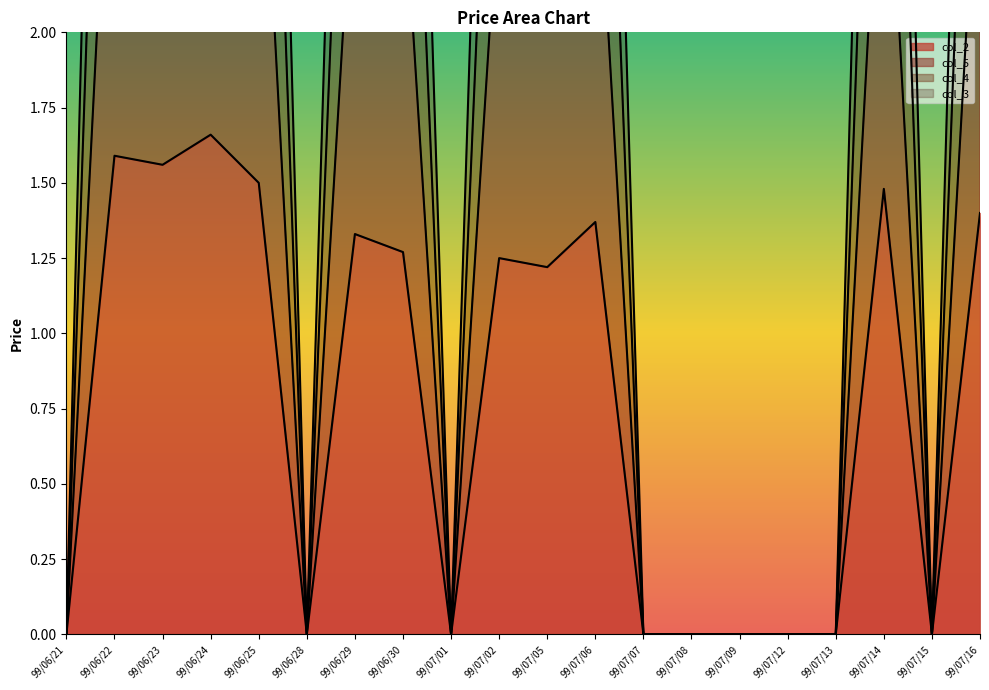

Which label corresponds to the largest value in the chart?

99/06/24